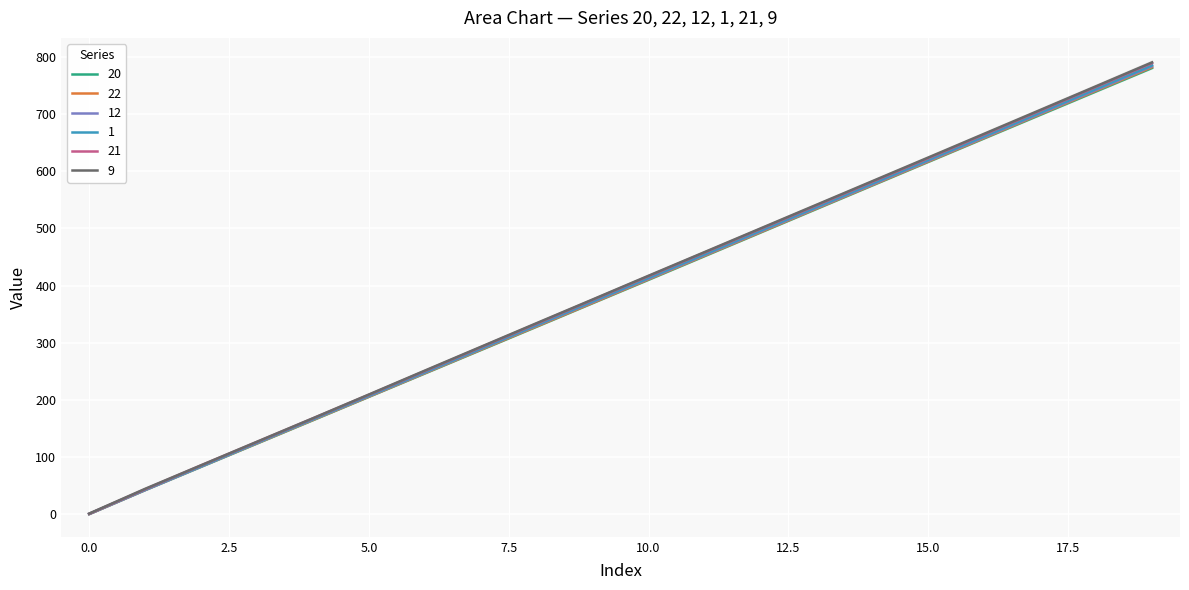

What is the difference between the 20 values at 18 and 14?

164.5